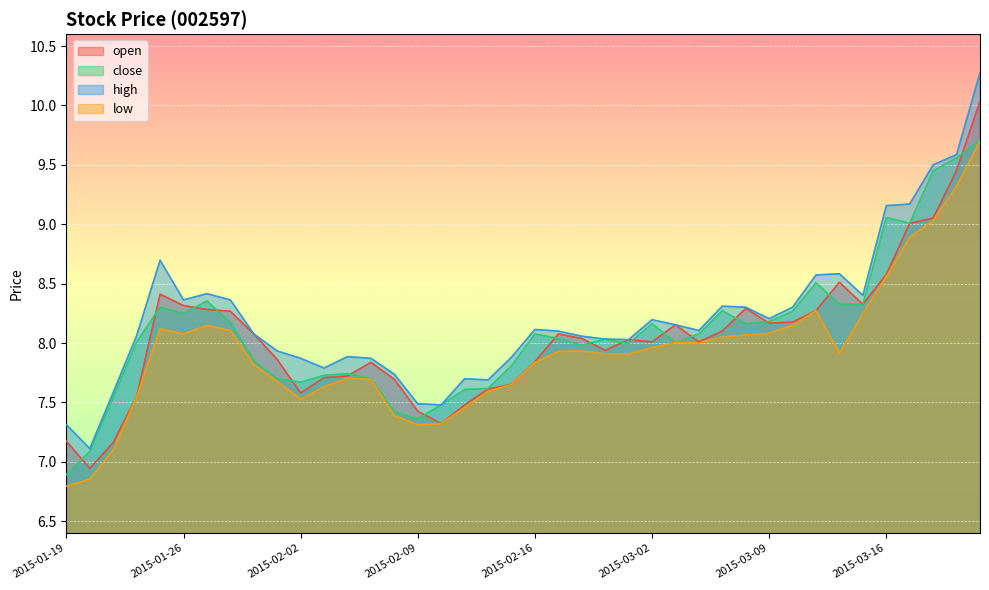

Where is low nearest to the value 8?

2015-03-04